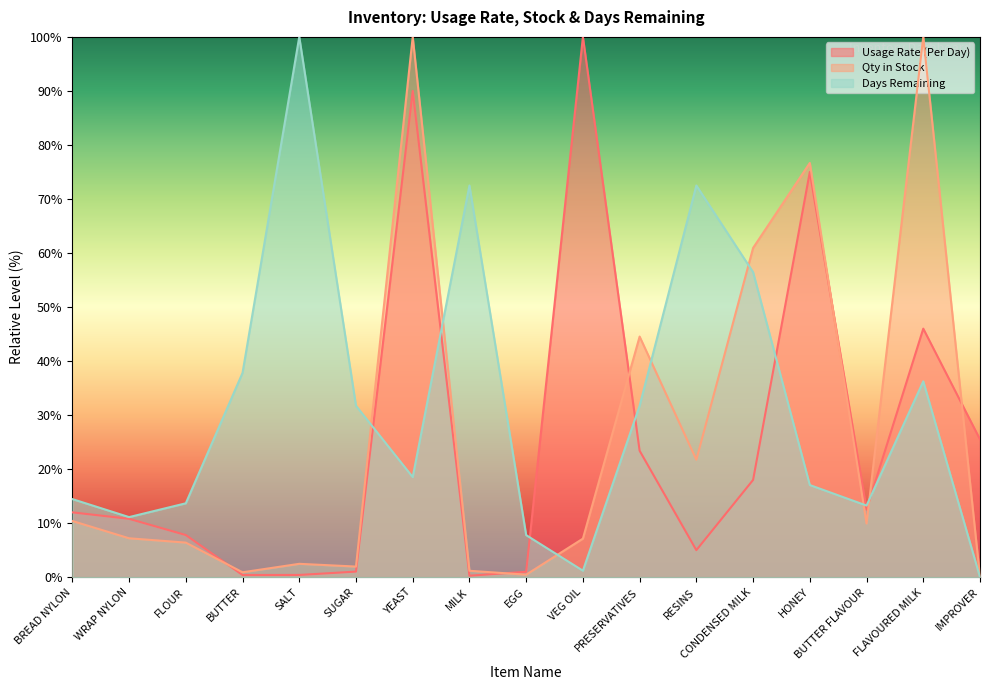

What is the average value of the Usage Rate (Per Day) series?

25.2